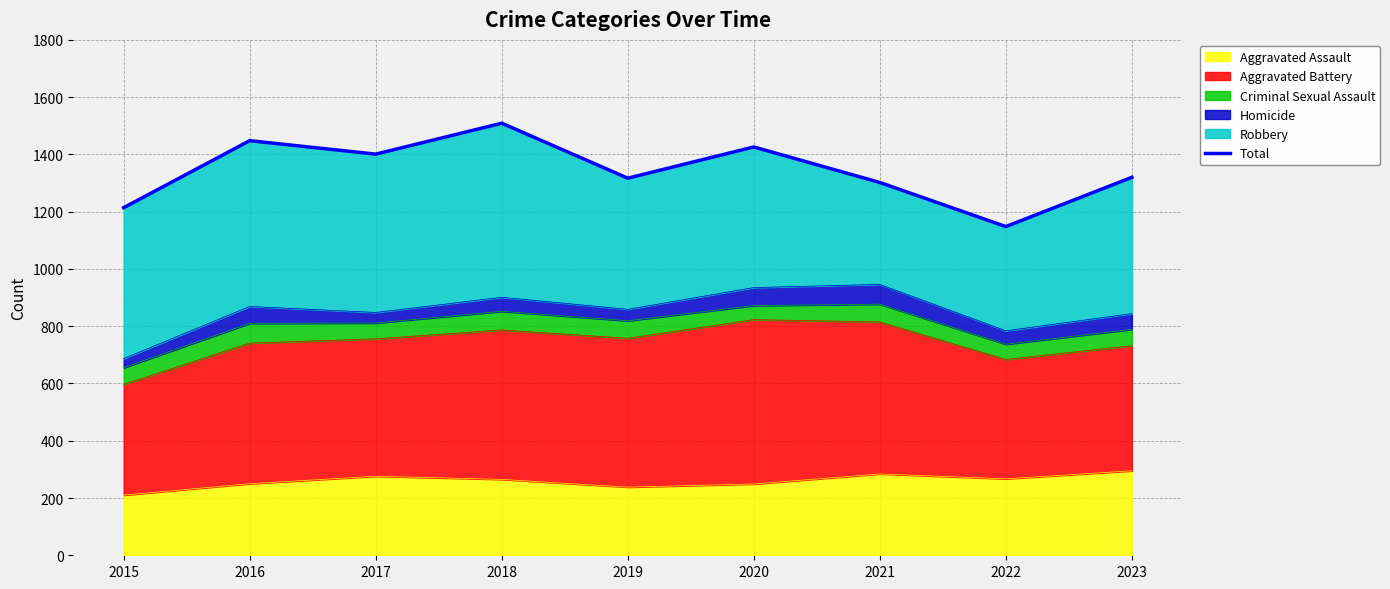

True or false: Aggravated Assault has a value of 267 at 2022.

True